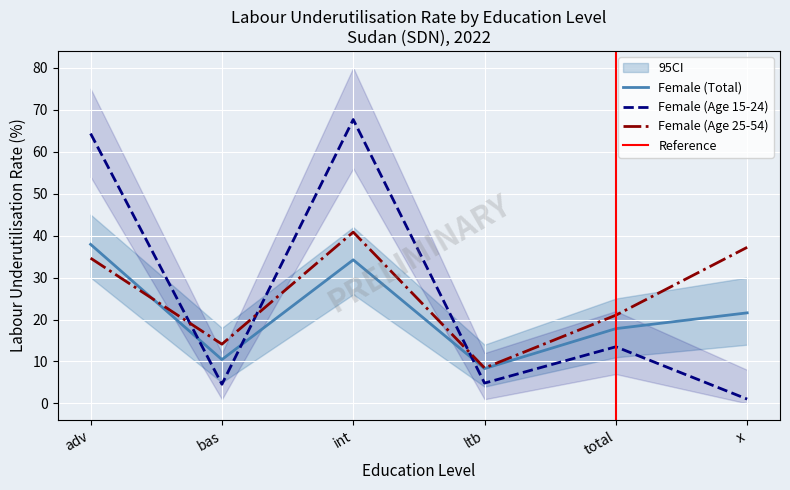

Between ltb and total, which is larger?

total